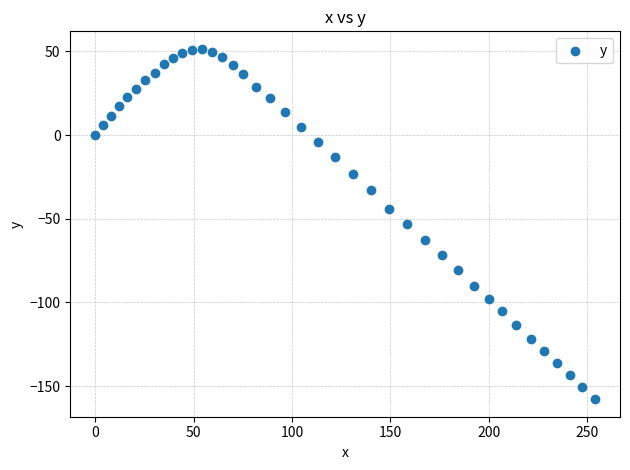

What is the range of Y values (max minus min)?

209.3